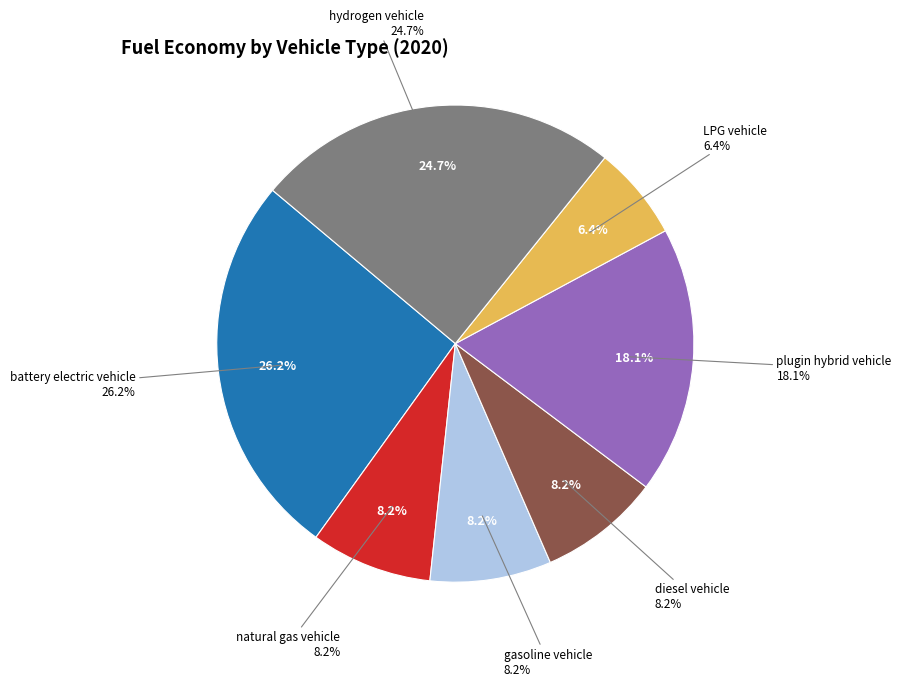

Is it true that battery electric vehicle is 26% of the pie?

True